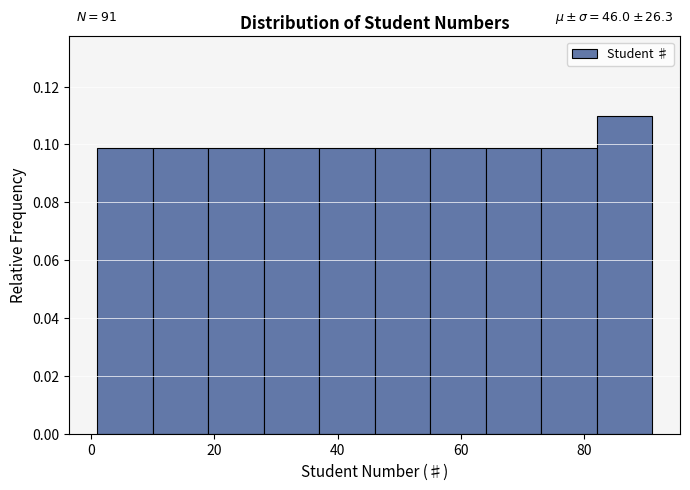

Over which range of the x-axis is the bar tallest?

82 to 91